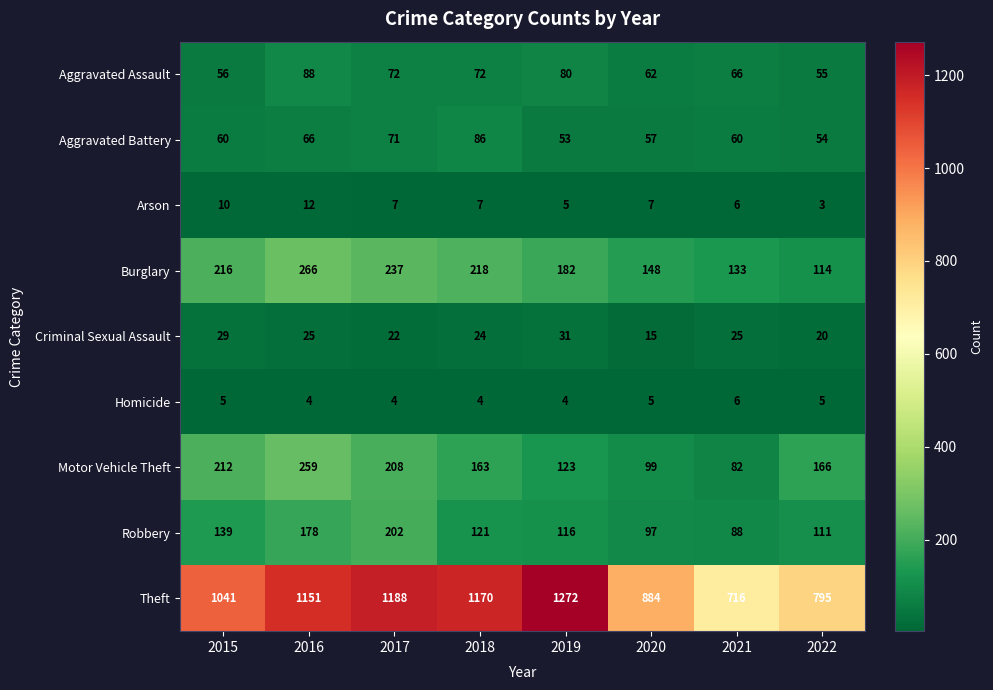

What is the sum of the Arson values at 2019 and 2015?

15